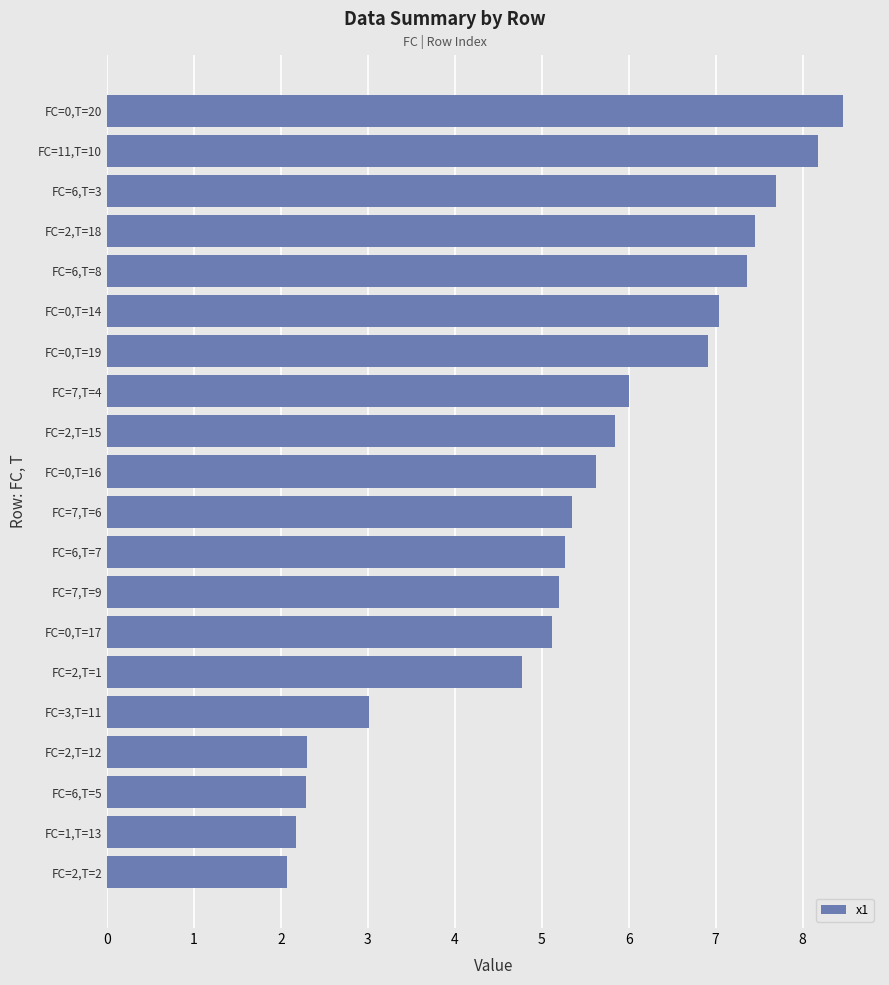

What is the average value?

5.4